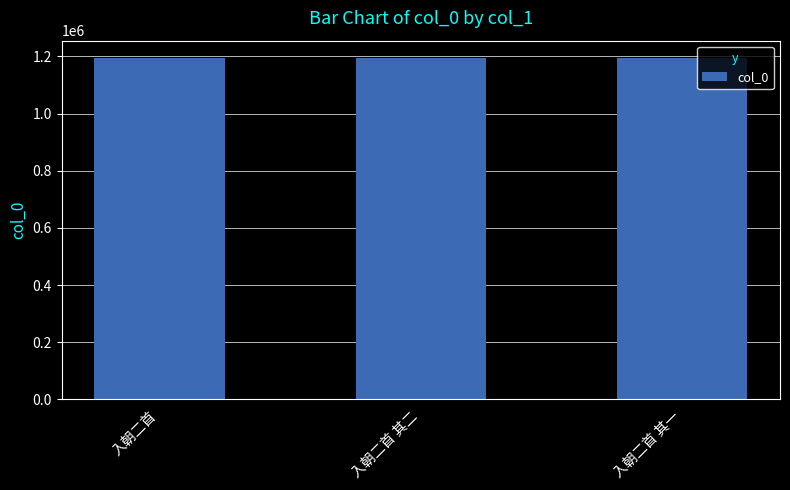

True or false: the data shows 1193385 at 入朝二首 其二.

True